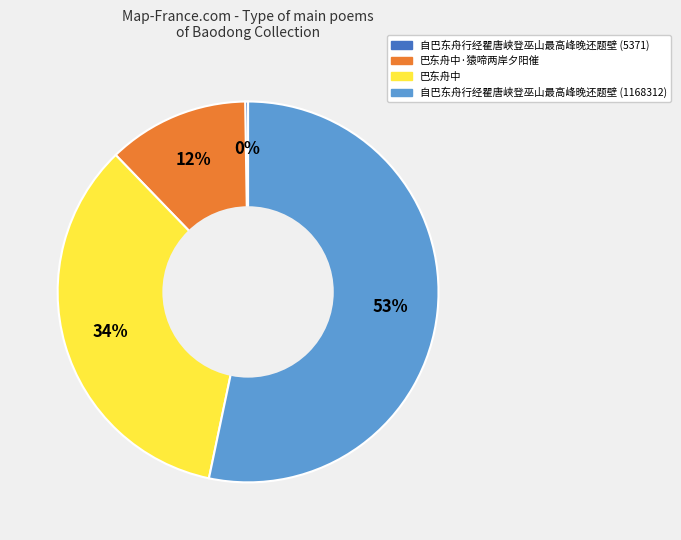

Does any single category account for the majority?

Yes